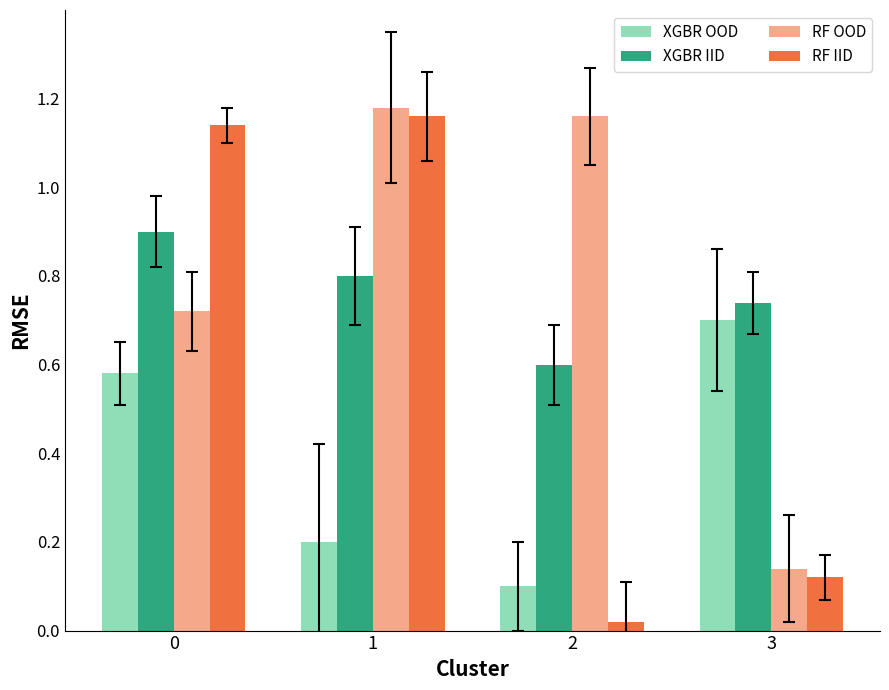

What is the difference between the XGBR IID values at 1 and 2?

10